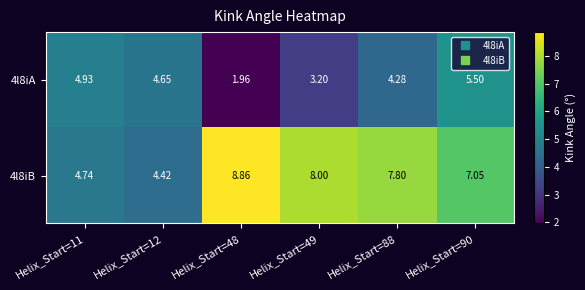

Is the value of 4l8iA at Helix_Start=48 greater than the value of 4l8iB at Helix_Start=48?

No